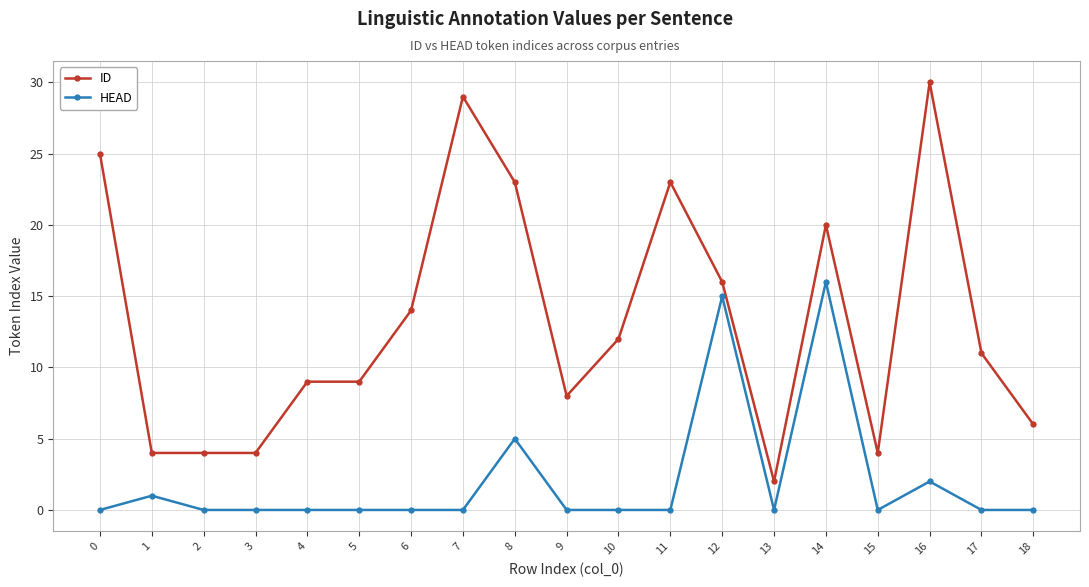

Is the value of HEAD at 12 greater than the value of ID at 14?

No